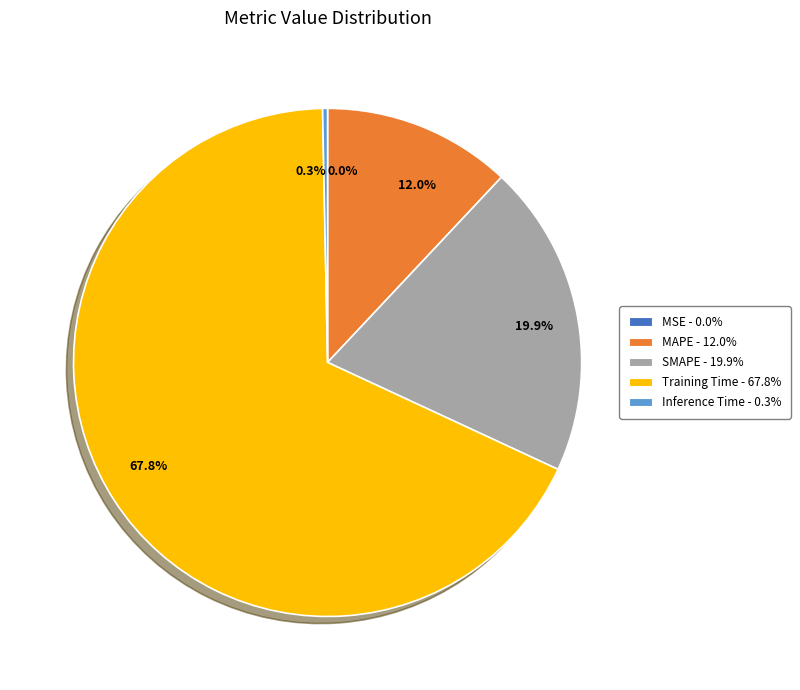

What is the largest slice in the pie chart?

67.8%